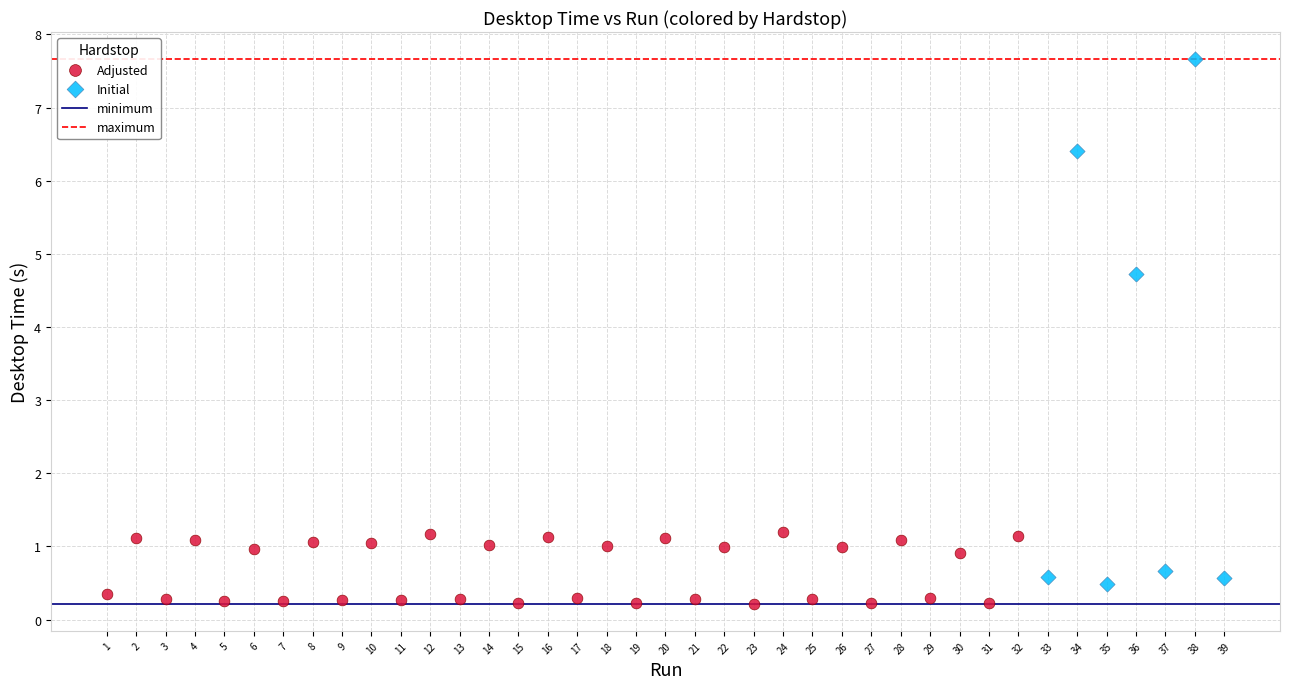

Which series reaches the maximum Y coordinate?

Initial